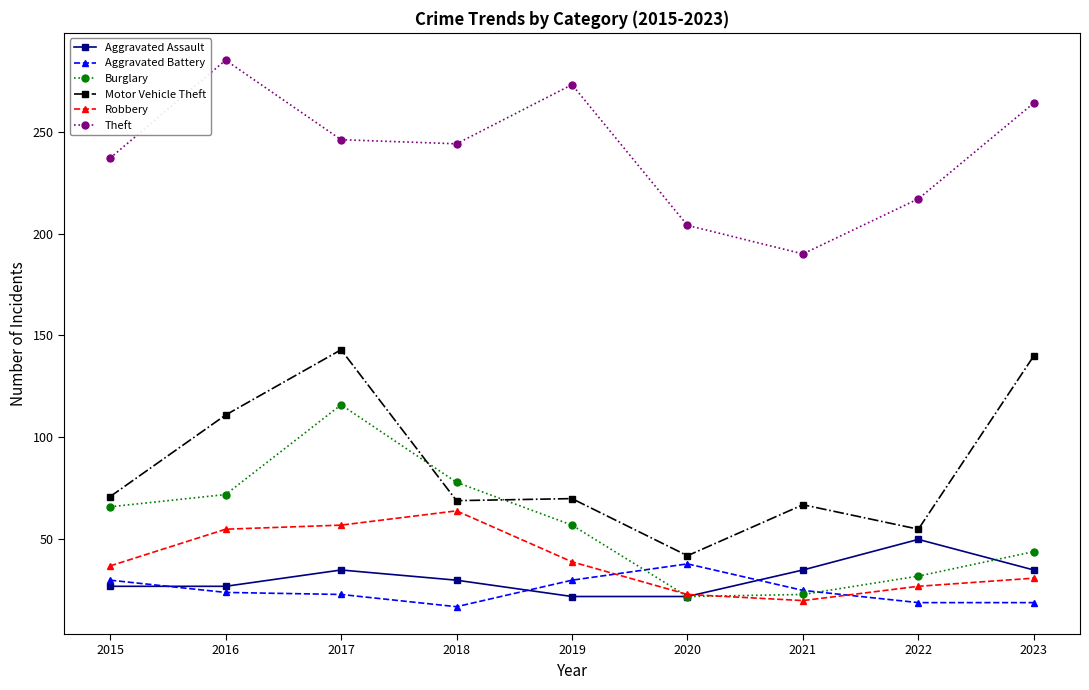

Between 2020 and 2023, which series saw the biggest shift?

Motor Vehicle Theft